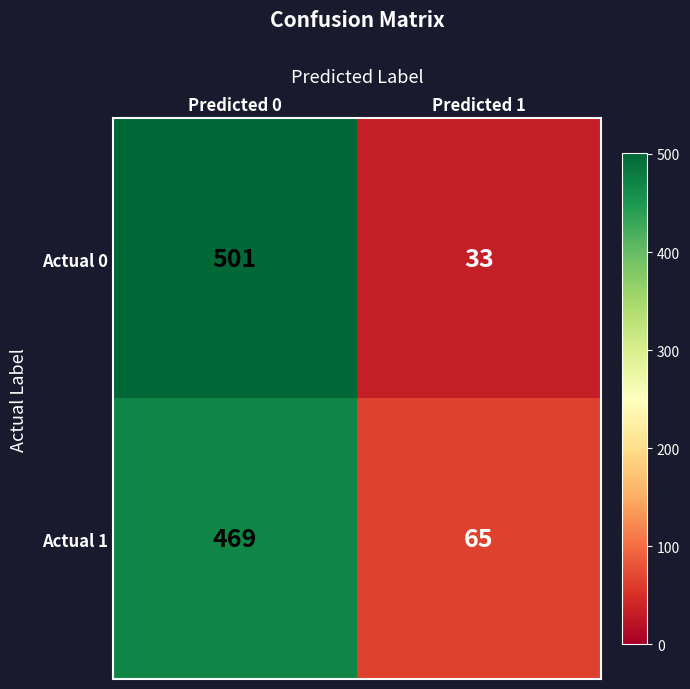

List the labels in order of Actual 1 value, smallest first.

Predicted 1, Predicted 0